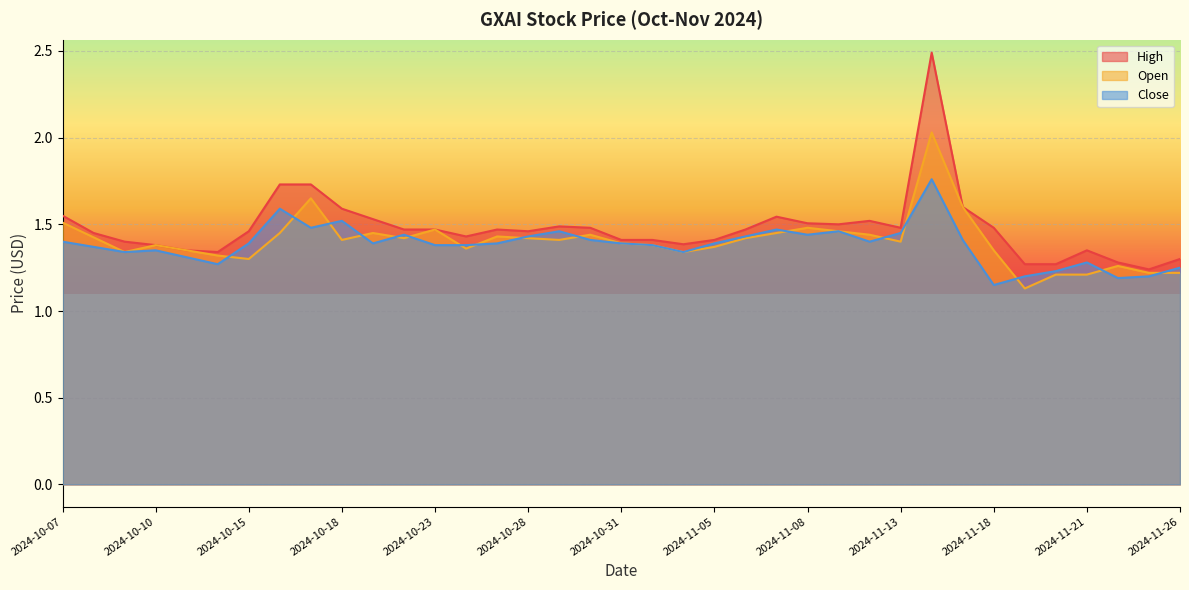

Reading right to left, transcribe all the data shown in this chart.

Close: 2024-11-26=1.2	2024-11-25=1.2	2024-11-22=1.2	2024-11-21=1.3	2024-11-20=1.2	2024-11-19=1.2	2024-11-18=1.1	2024-11-15=1.4	2024-11-14=1.8	2024-11-13=1.5	2024-11-12=1.4	2024-11-11=1.5	2024-11-08=1.4	2024-11-07=1.5	2024-11-06=1.4	2024-11-05=1.4	2024-11-04=1.3	2024-11-01=1.4	2024-10-31=1.4	2024-10-30=1.4	2024-10-29=1.5	2024-10-28=1.4	2024-10-25=1.4	2024-10-24=1.4	2024-10-23=1.4	2024-10-22=1.4	2024-10-21=1.4	2024-10-18=1.5	2024-10-17=1.5	2024-10-16=1.6	2024-10-15=1.4	2024-10-14=1.3	2024-10-11=1.3	2024-10-10=1.4	2024-10-09=1.3	2024-10-08=1.4	2024-10-07=1.4
High: 2024-11-26=1.3	2024-11-25=1.2	2024-11-22=1.3	2024-11-21=1.4	2024-11-20=1.3	2024-11-19=1.3	2024-11-18=1.5	2024-11-15=1.6	2024-11-14=2.5	2024-11-13=1.5	2024-11-12=1.5	2024-11-11=1.5	2024-11-08=1.5	2024-11-07=1.5	2024-11-06=1.5	2024-11-05=1.4	2024-11-04=1.4	2024-11-01=1.4	2024-10-31=1.4	2024-10-30=1.5	2024-10-29=1.5	2024-10-28=1.5	2024-10-25=1.5	2024-10-24=1.4	2024-10-23=1.5	2024-10-22=1.5	2024-10-21=1.5	2024-10-18=1.6	2024-10-17=1.7	2024-10-16=1.7	2024-10-15=1.5	2024-10-14=1.3	2024-10-11=1.4	2024-10-10=1.4	2024-10-09=1.4	2024-10-08=1.5	2024-10-07=1.5
Open: 2024-11-26=1.2	2024-11-25=1.2	2024-11-22=1.3	2024-11-21=1.2	2024-11-20=1.2	2024-11-19=1.1	2024-11-18=1.4	2024-11-15=1.6	2024-11-14=2.0	2024-11-13=1.4	2024-11-12=1.4	2024-11-11=1.5	2024-11-08=1.5	2024-11-07=1.5	2024-11-06=1.4	2024-11-05=1.4	2024-11-04=1.3	2024-11-01=1.4	2024-10-31=1.4	2024-10-30=1.4	2024-10-29=1.4	2024-10-28=1.4	2024-10-25=1.4	2024-10-24=1.4	2024-10-23=1.5	2024-10-22=1.4	2024-10-21=1.5	2024-10-18=1.4	2024-10-17=1.6	2024-10-16=1.5	2024-10-15=1.3	2024-10-14=1.3	2024-10-11=1.4	2024-10-10=1.4	2024-10-09=1.3	2024-10-08=1.4	2024-10-07=1.5